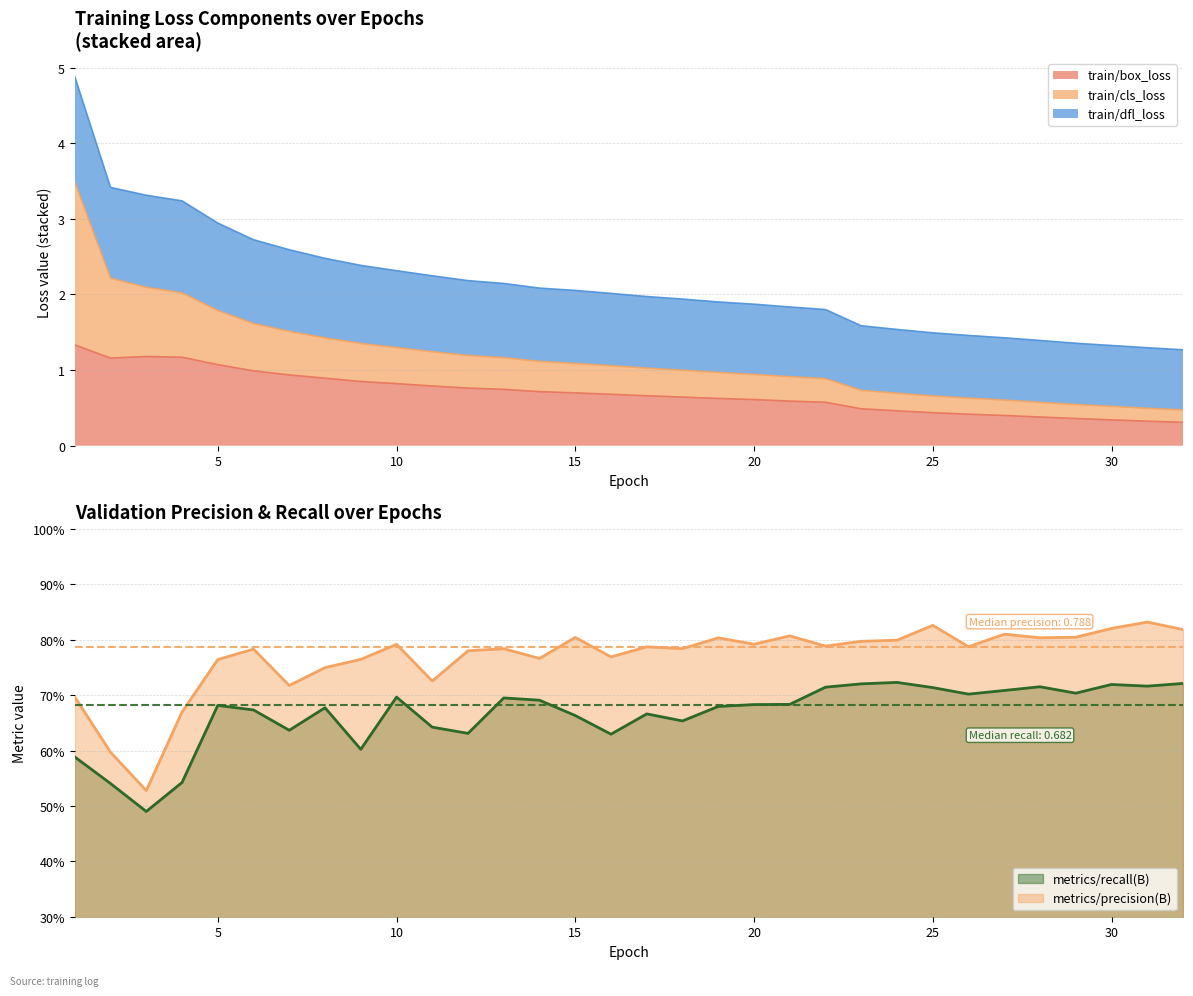

The metrics/recall(B) series shows 0.7 at 29. True or false?

True